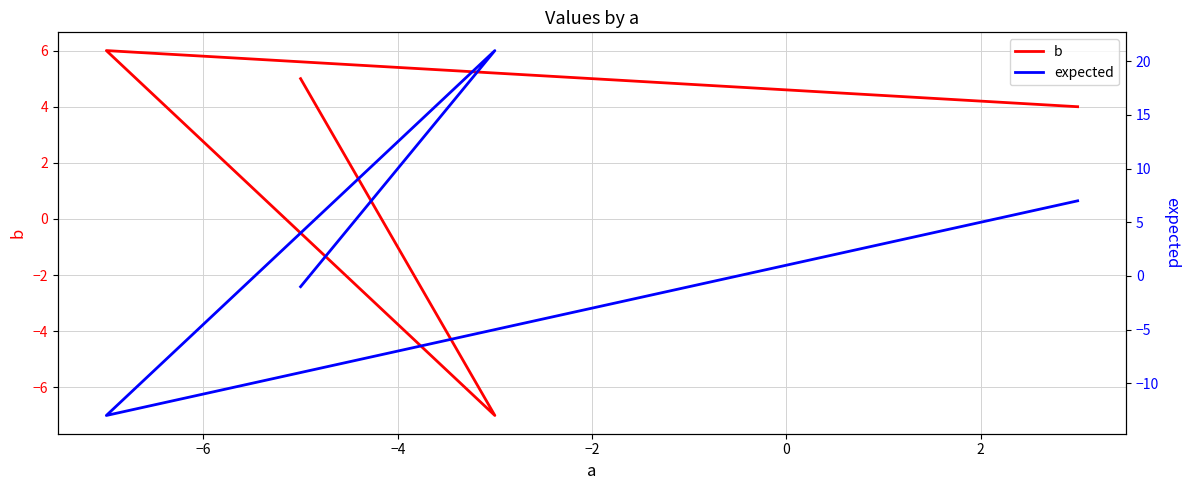

In b, how many points are higher than both neighbors (excluding endpoints)?

1